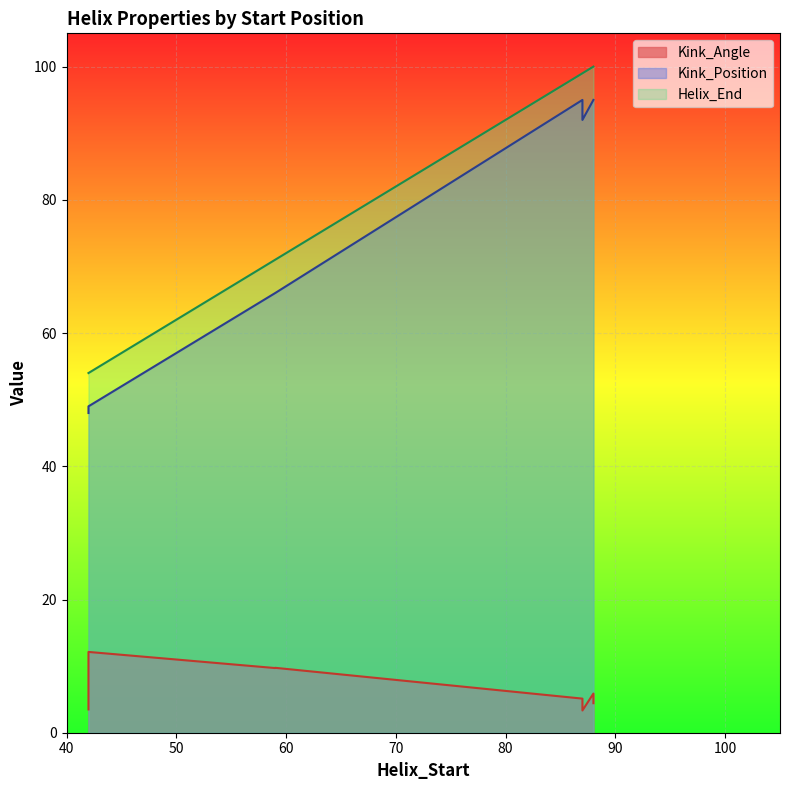

Which series has the largest range (max minus min)?

Kink_Position